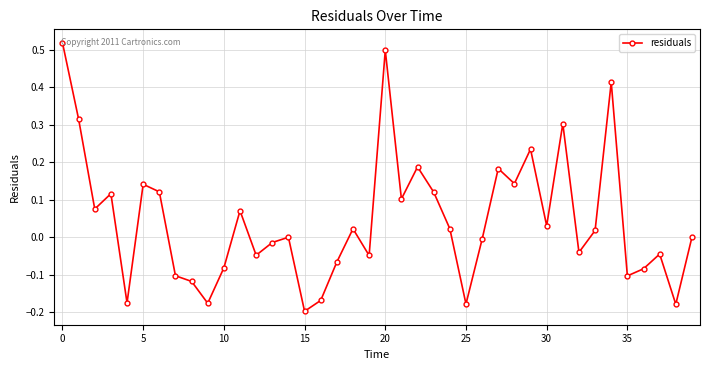

What is the difference between the maximum and second lowest values?

0.7